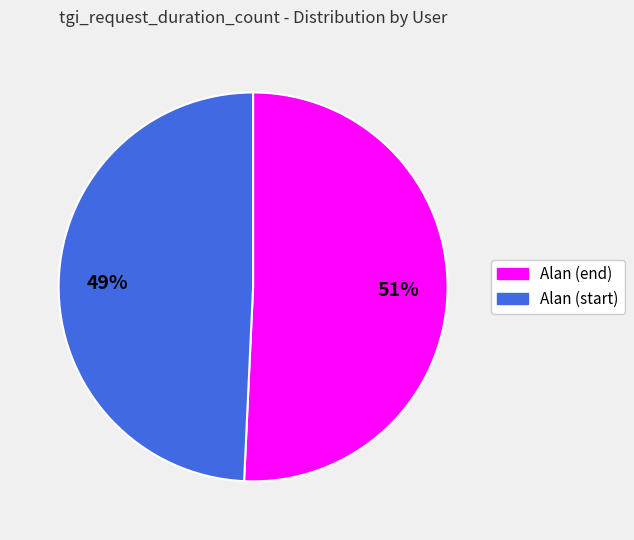

To the nearest percent, what is the combined percentage of Alan (end) and Alan (start)?

100%